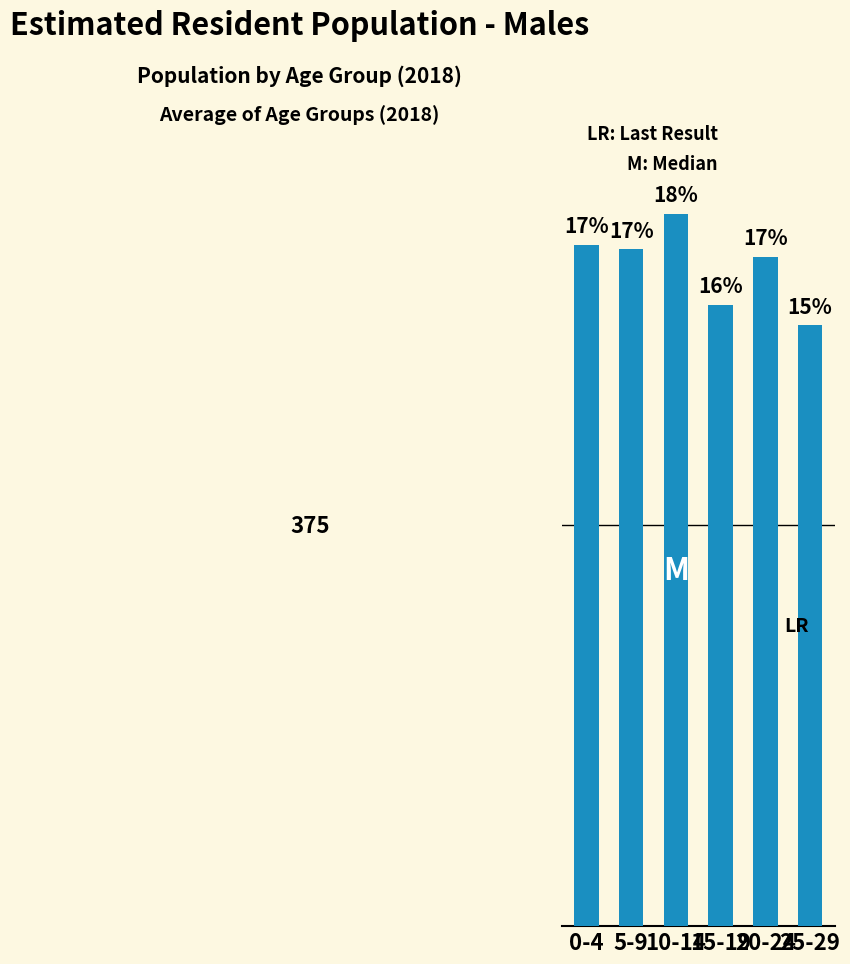

What is the sum of the values at 15-19 and 25-29?

1143